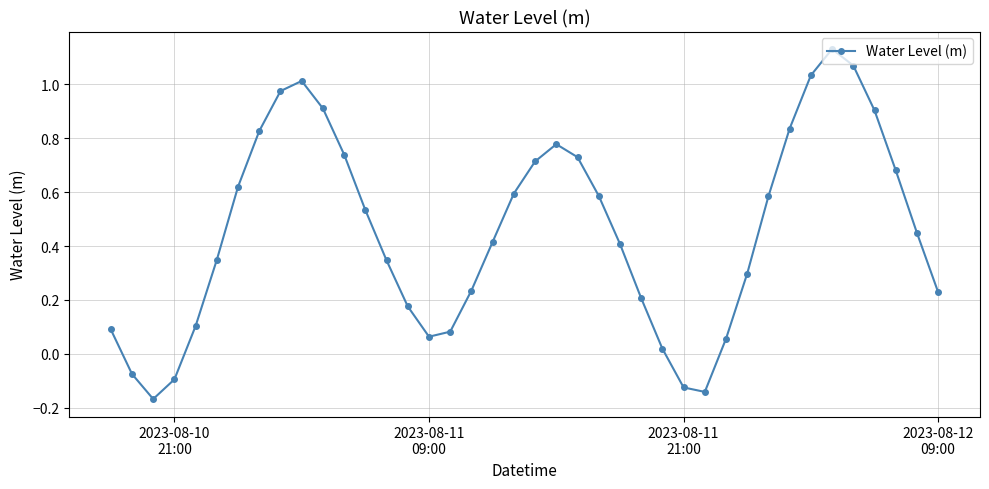

What is the difference between the second highest and second lowest values?

1.2